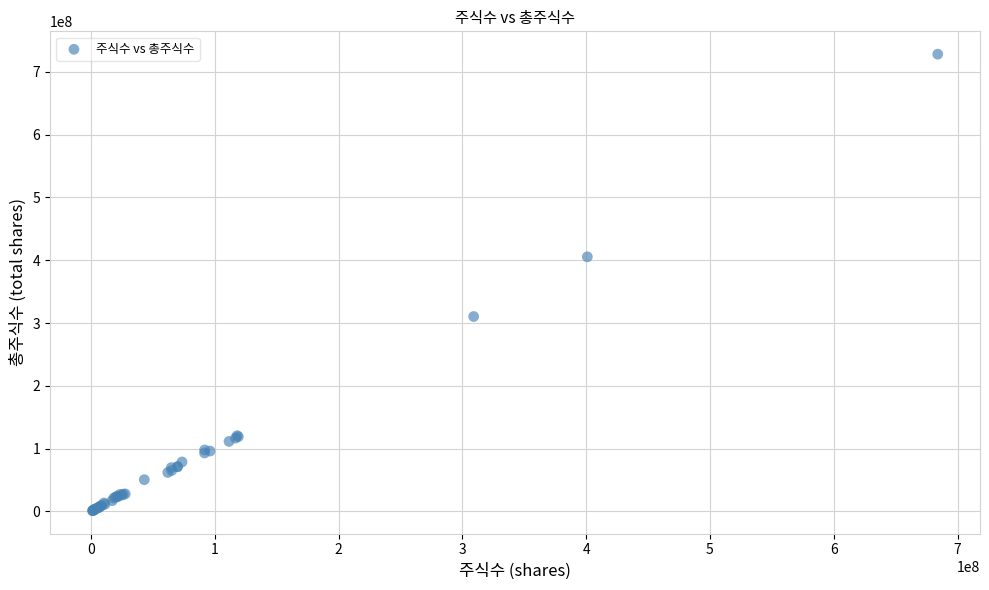

What Y value in the scatter plot is closest to 364578423?

405363347